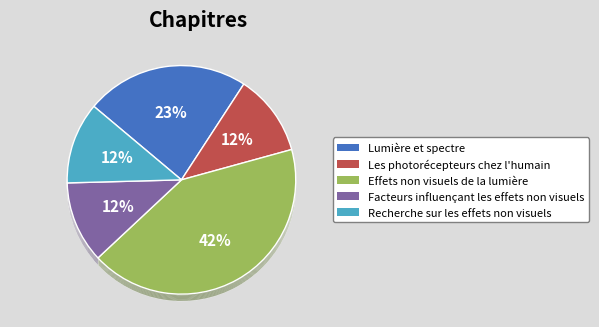

How many segments does this pie chart have?

5